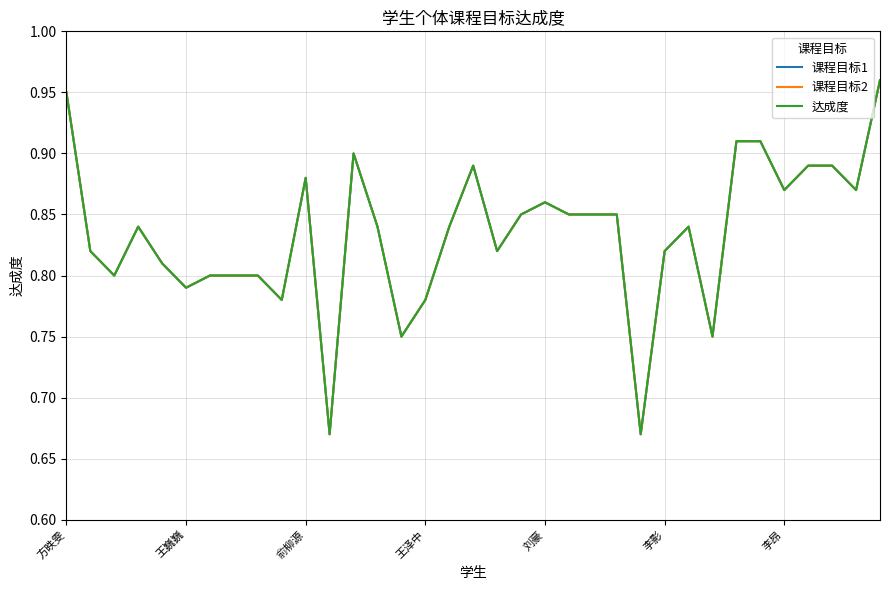

How many series are shown in this chart?

3